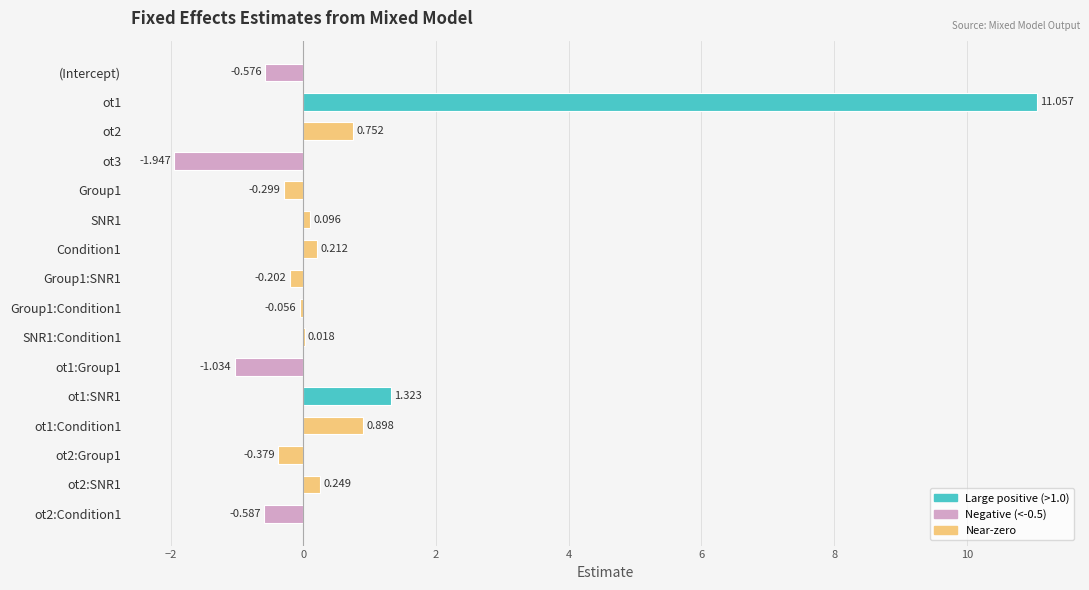

What is the difference between the maximum and minimum values?

13.0